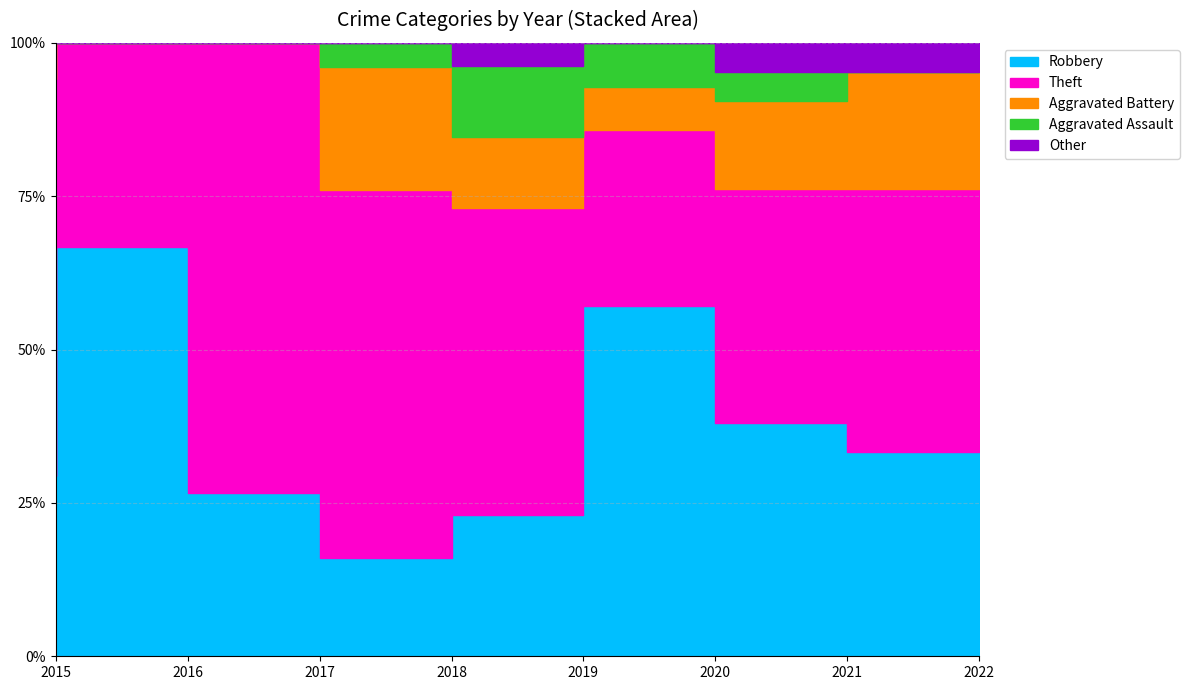

What is the highest value of the Aggravated Assault series?

3